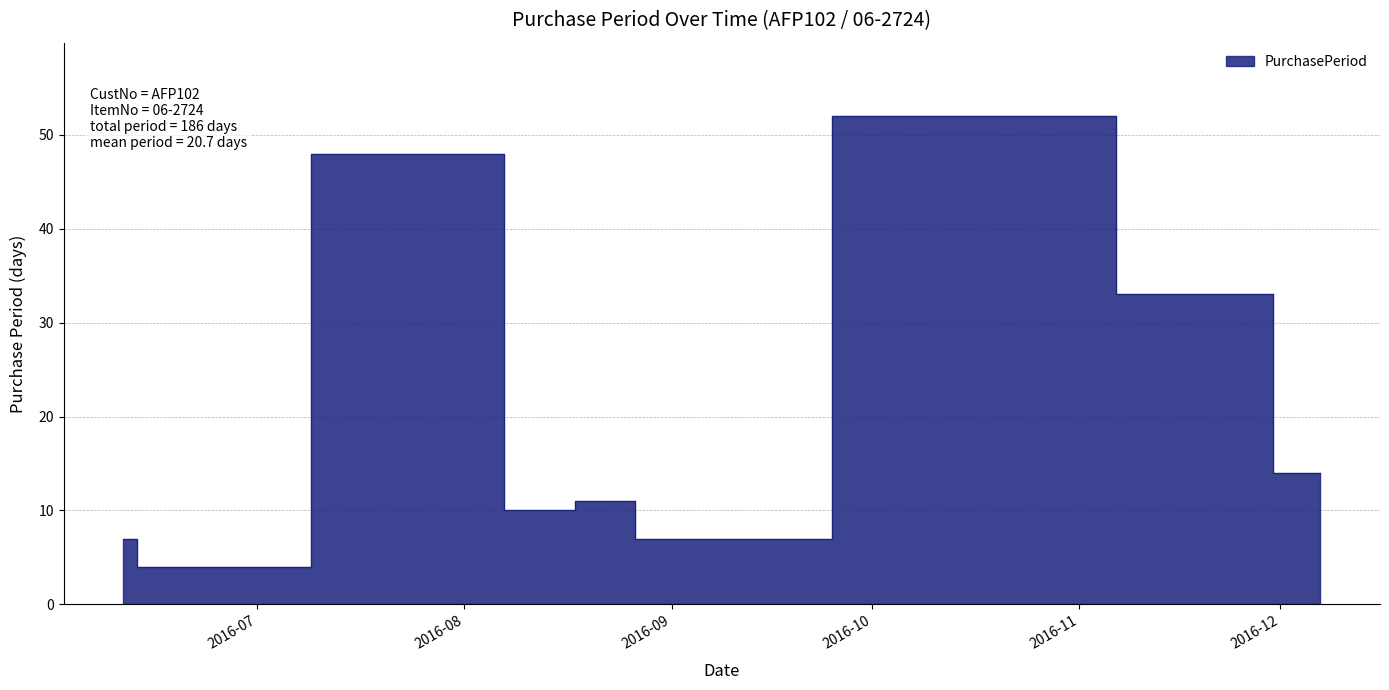

At which category does the chart reach its peak across all series?

2016-10-21